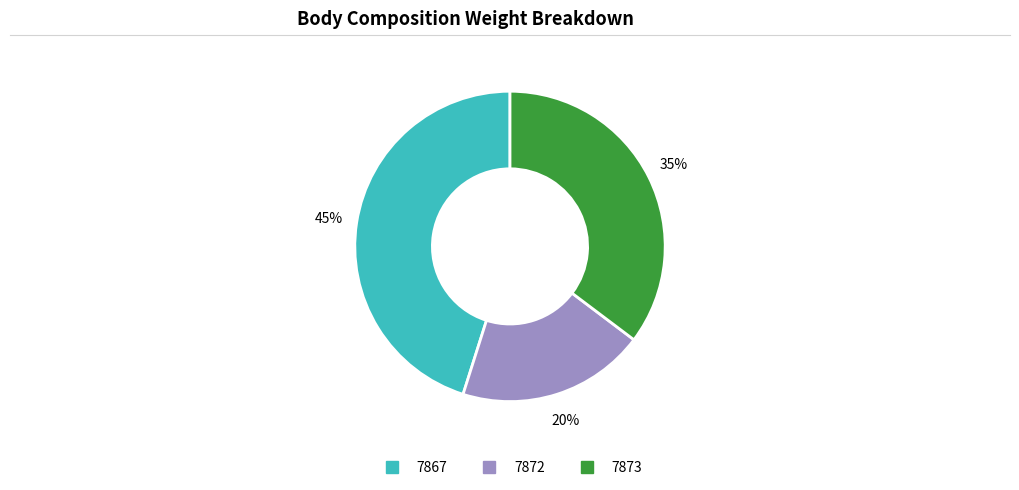

What is the ratio of the value at 7872 to the value at 7867?

0.4